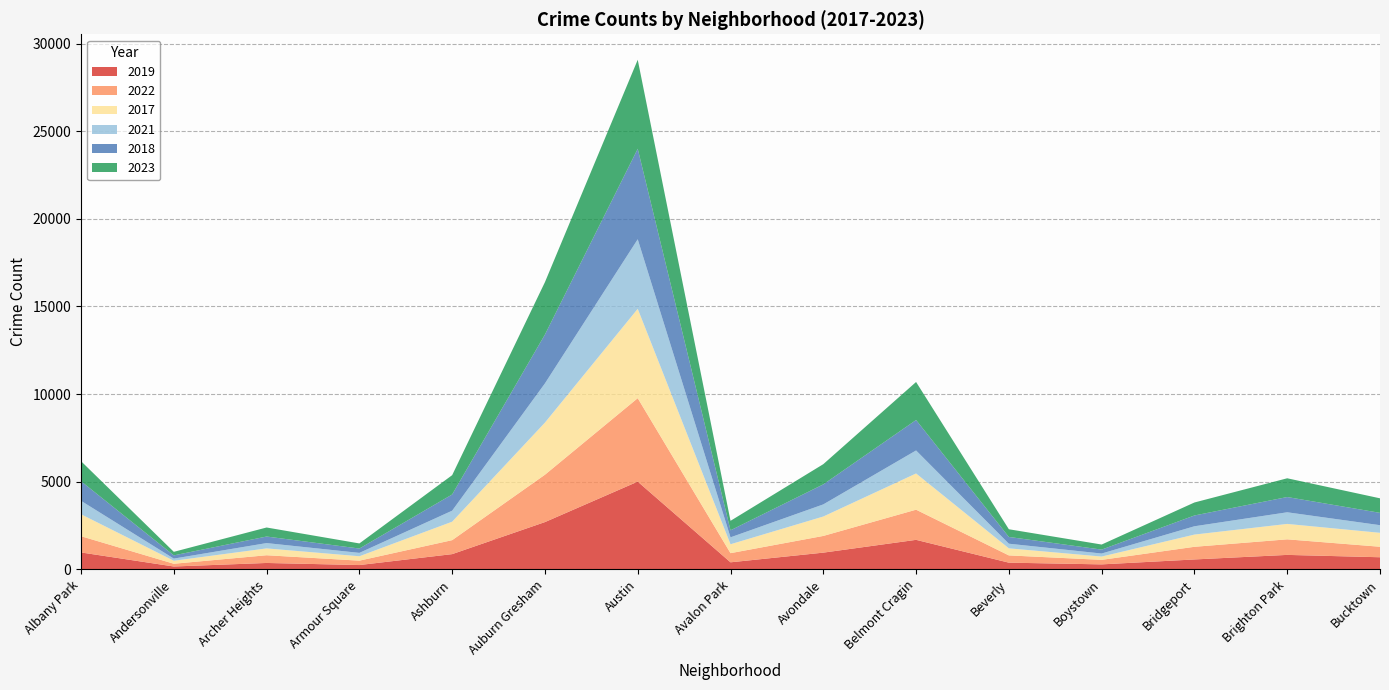

Reading left to right, list all the values displayed in this chart.

2019: 968	166	368	249	872	2700	5008	405	957	1687	385	287	568	828	694
2022: 926	157	440	251	797	2702	4761	522	953	1720	414	258	722	888	599
2017: 1252	171	391	250	1053	2973	5096	508	1107	2066	403	188	697	879	795
2021: 767	123	303	193	629	2237	3970	395	692	1313	264	173	474	664	435
2018: 1117	184	374	248	924	2787	5163	401	1142	1737	386	224	616	870	704
2023: 1145	202	515	291	1102	2990	5076	541	1153	2169	439	289	741	1070	829